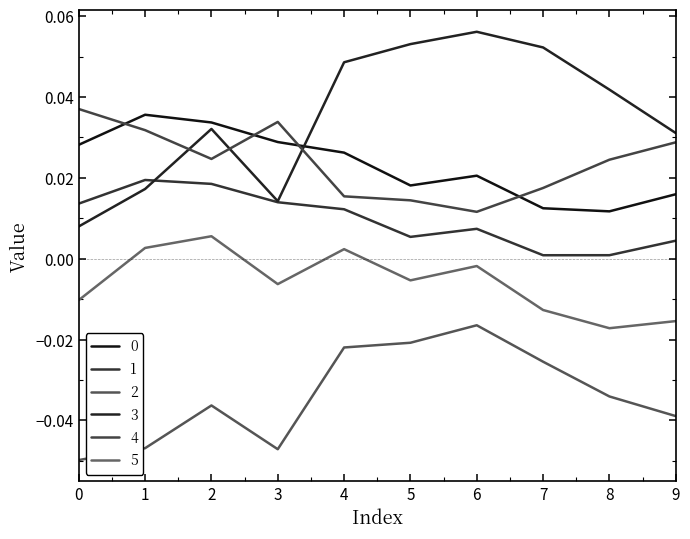

Is it true that 0 equals 0.0 at 7?

False